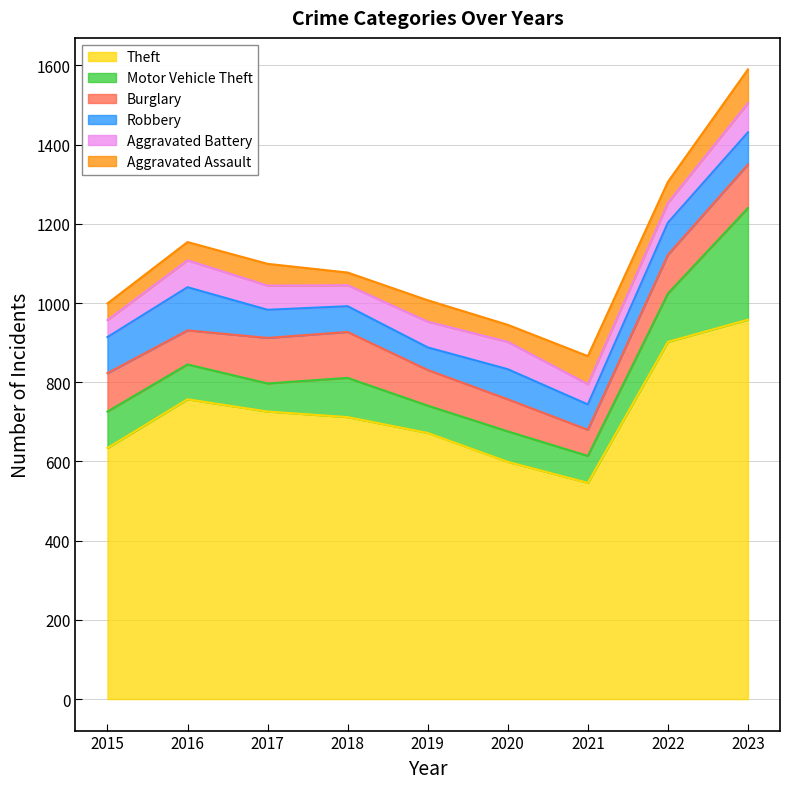

How many categories are shown in the chart?

9